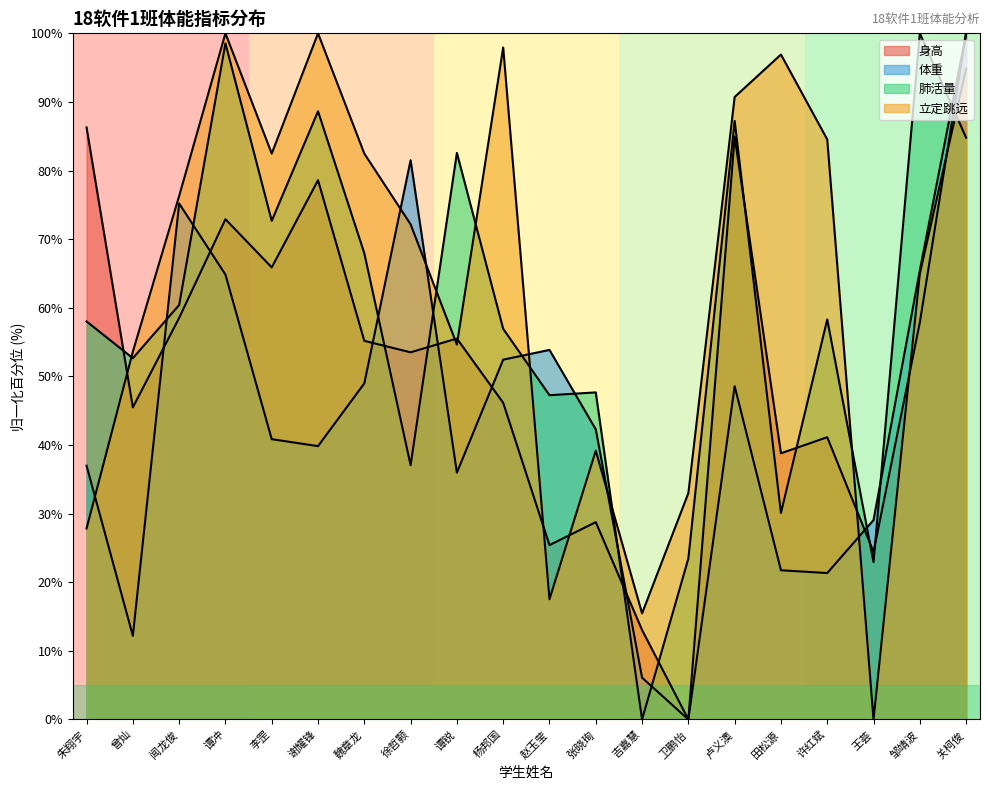

Reading right to left, transcribe all the data shown in this chart.

身高: 100.0	57.9	24.4	41.1	38.8	84.9	0.0	13.0	28.8	25.4	46.2	55.5	53.5	55.2	78.6	65.9	72.9	58.5	45.5	86.3
体重: 100.0	65.4	29.1	21.3	21.7	48.6	0.0	6.1	42.3	53.9	52.4	36.0	81.5	49.0	39.8	40.9	64.8	75.2	12.2	37.0
肺活量: 84.8	100.0	22.9	58.3	30.1	87.2	23.5	0.0	47.7	47.3	56.9	82.6	37.1	67.9	88.6	72.7	98.5	60.4	52.7	58.0
立定跳远: 94.8	64.9	0.0	84.5	96.9	90.7	33.0	15.5	39.2	17.5	97.9	54.6	72.2	82.5	100.0	82.5	100.0	76.3	53.6	27.8